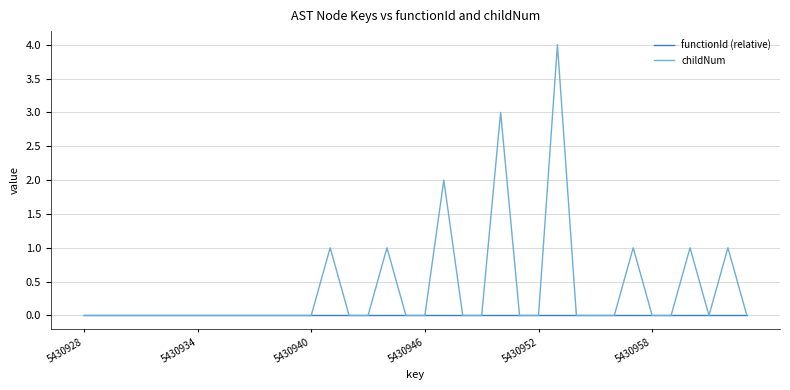

Which series has the largest total across all categories?

childNum